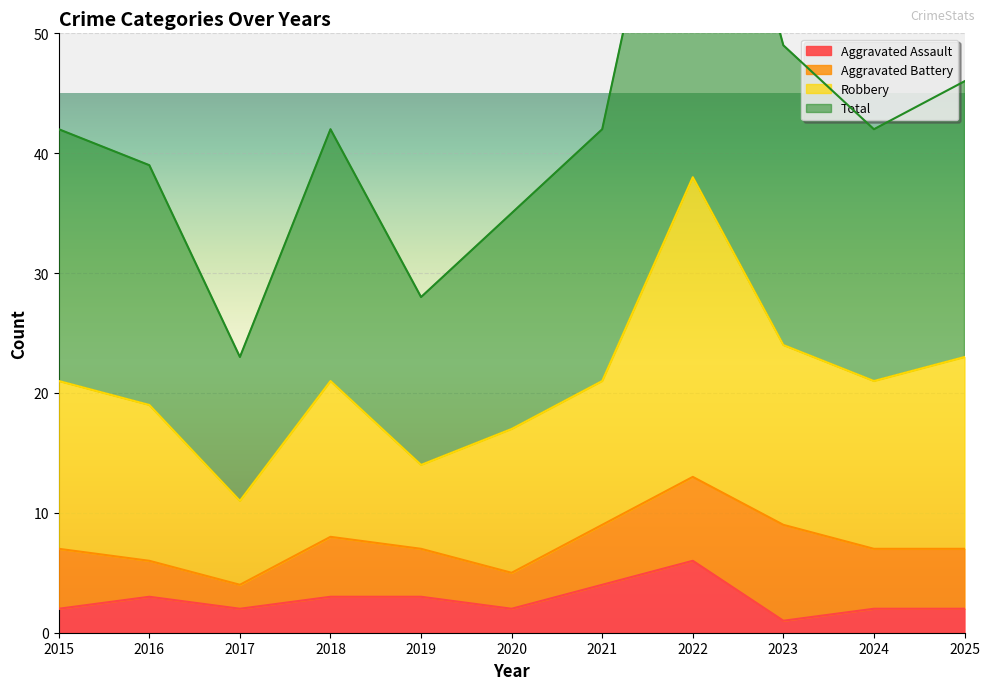

Is it true that Aggravated Assault equals 1 at 2016?

False